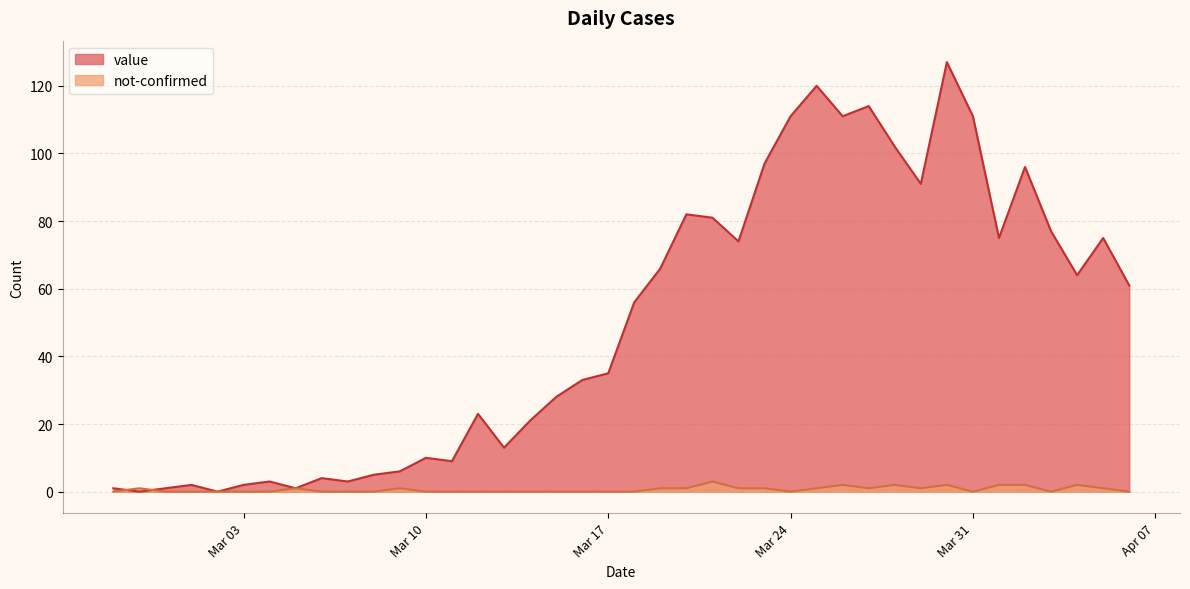

What is the sum of all not-confirmed values?

26